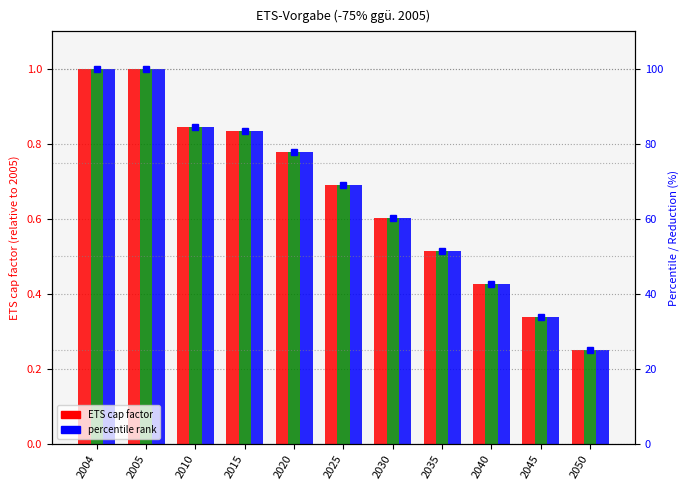

Which category has the highest value in the DEU series?

2004